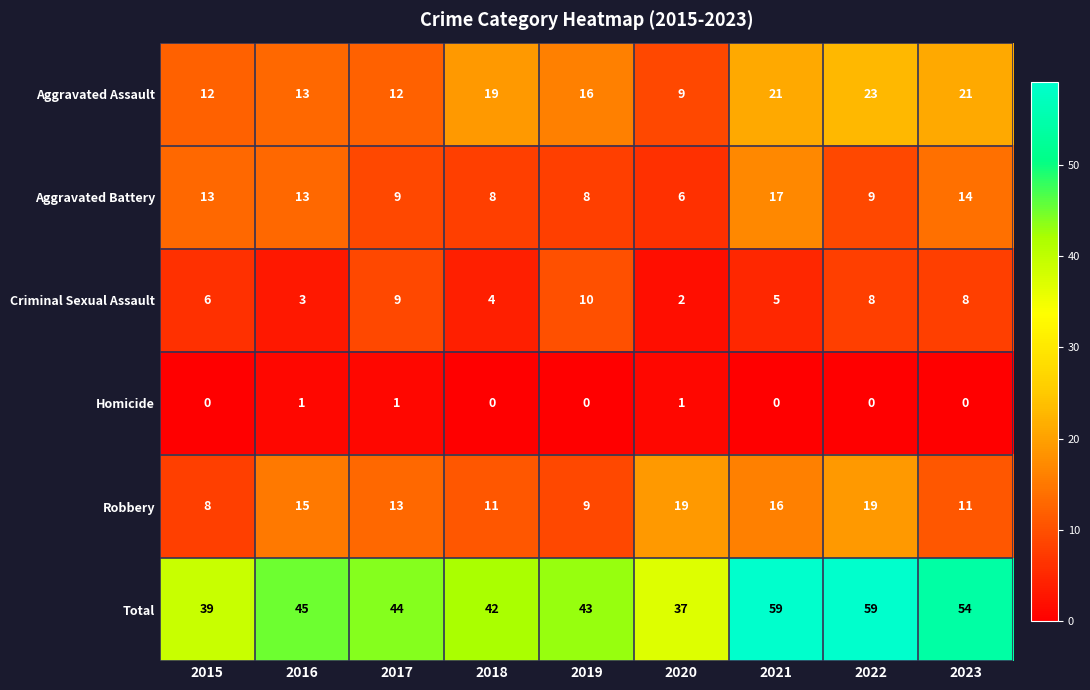

What is the sum of the Aggravated Assault values at 2020 and 2019?

25